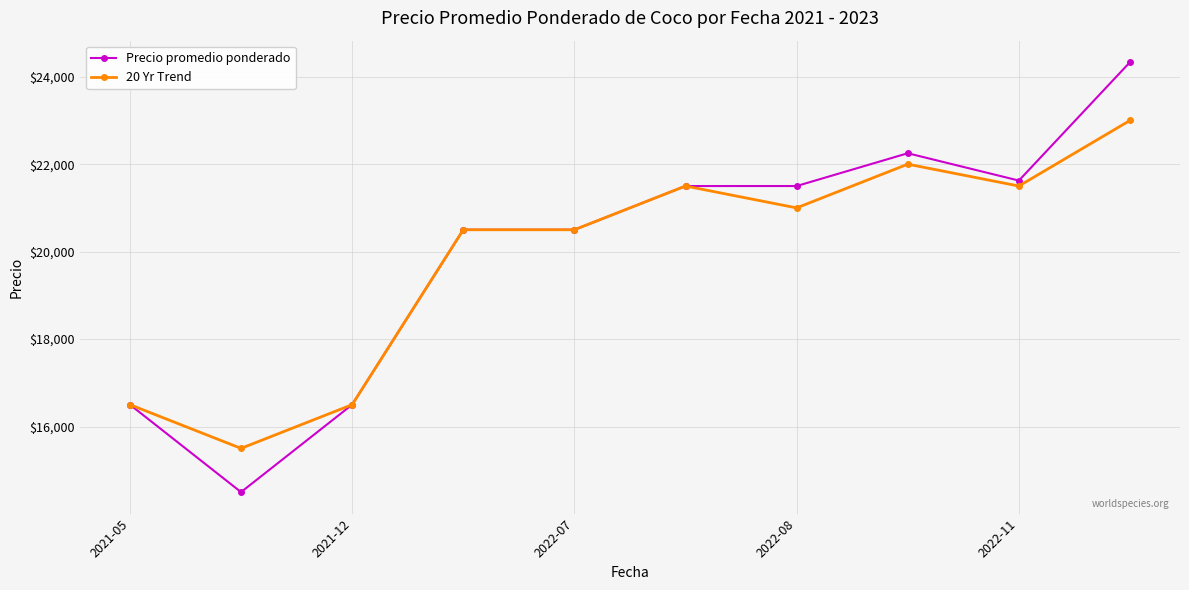

Rank the series by their maximum value, from highest to lowest.

Precio promedio ponderado, 20 Yr Trend